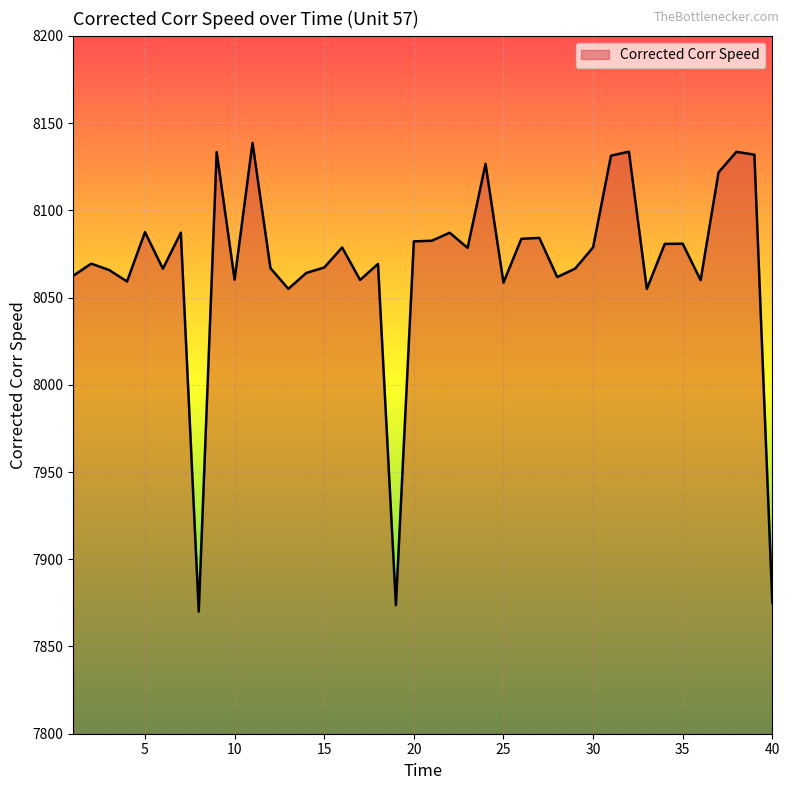

What is the difference between the maximum and minimum values?

268.6